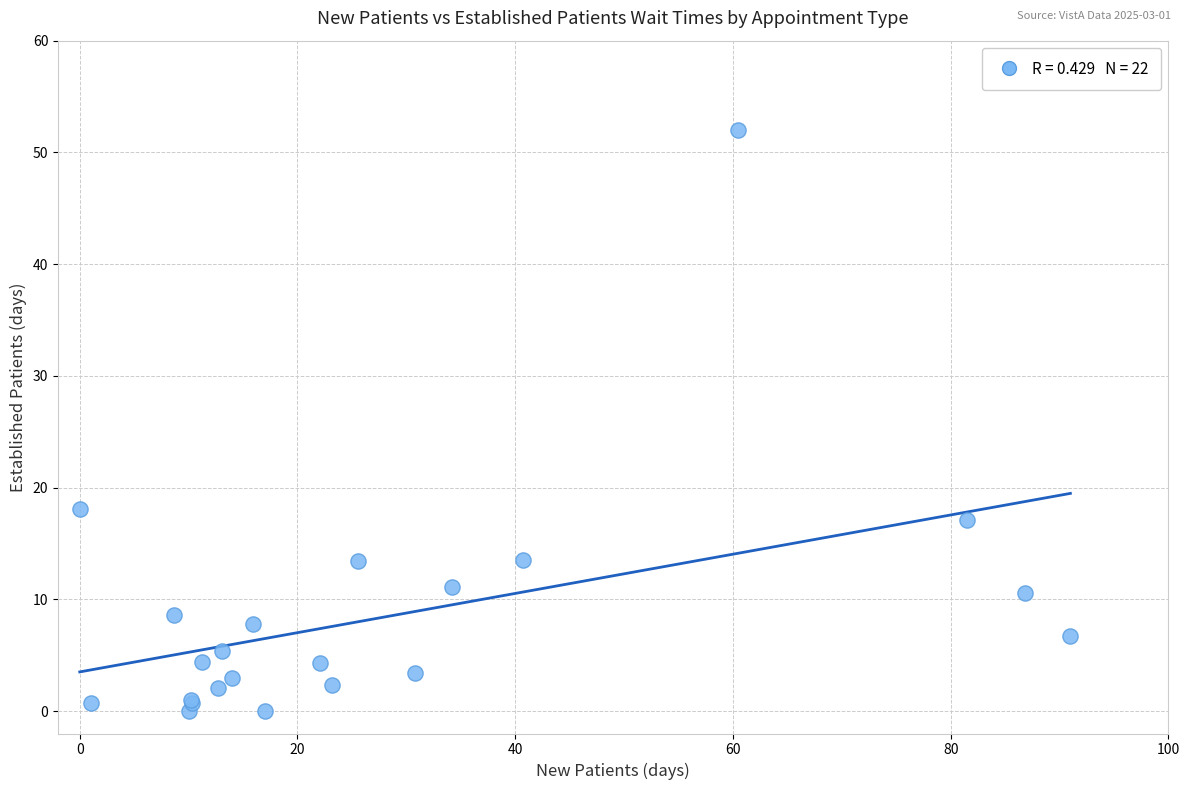

What Y value in the scatter plot is closest to 26?

18.1